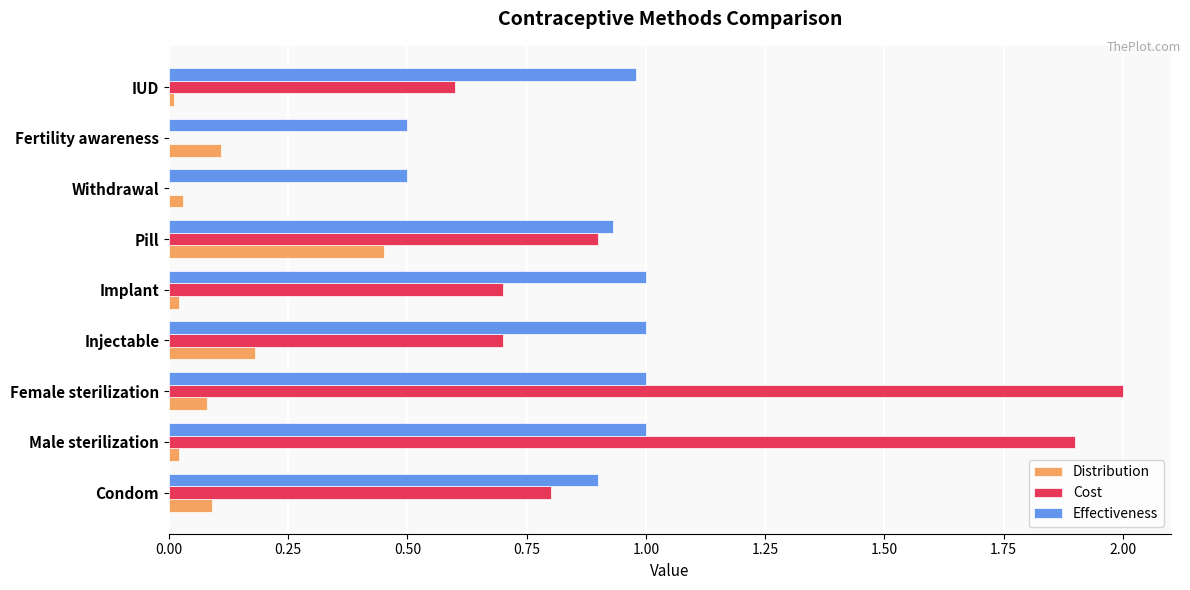

Between Pill and Withdrawal, which series saw the biggest shift?

Cost